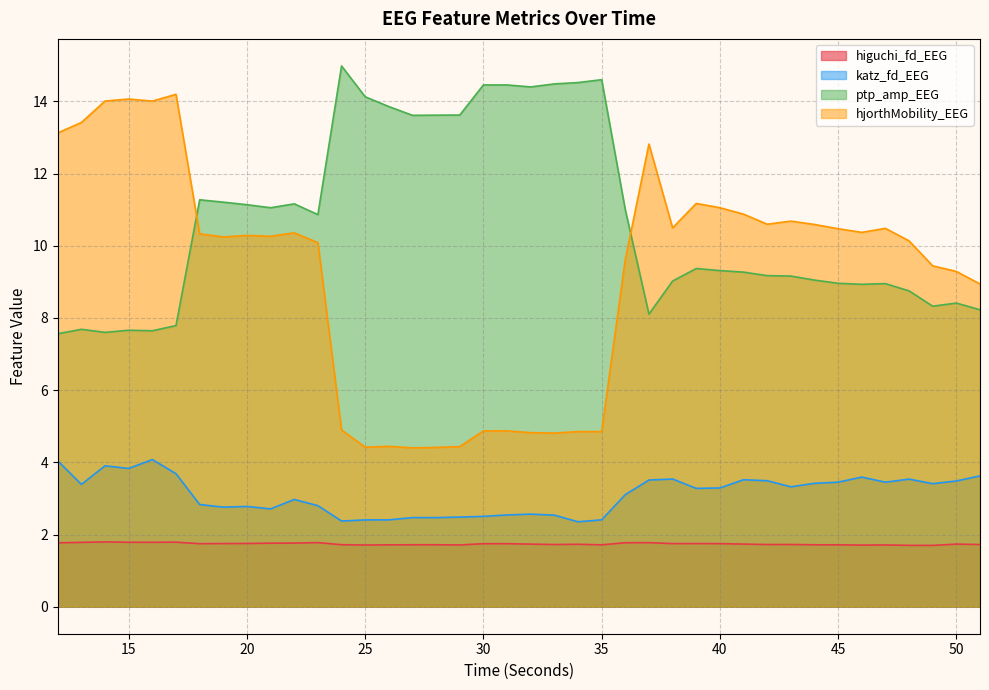

Where does the ptp_amp_EEG series first go above 9?

18